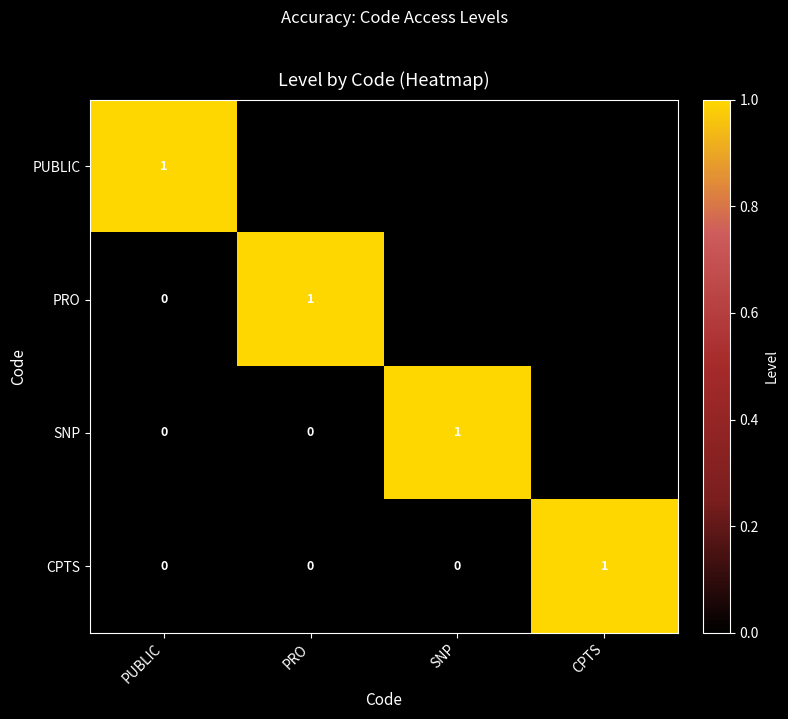

Is it true that PRO equals 2 at PRO?

False